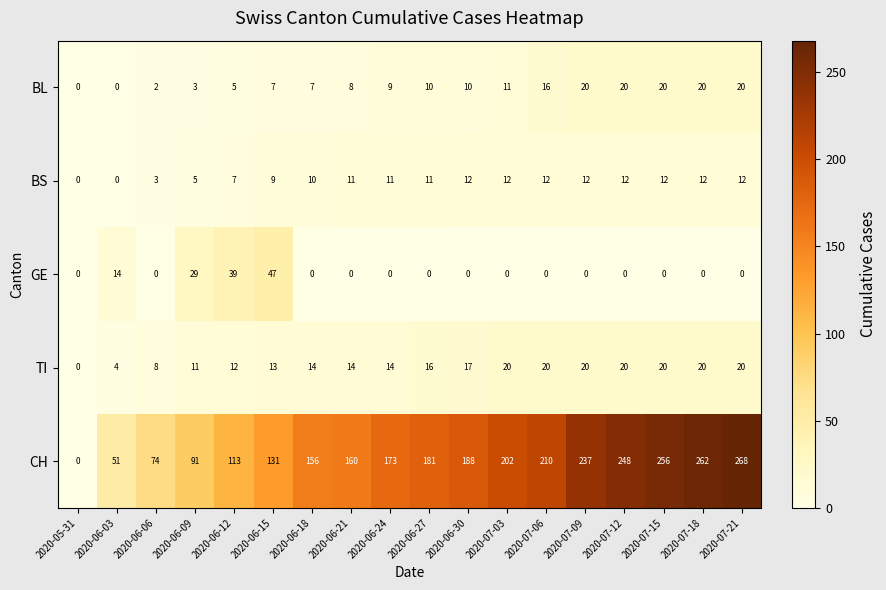

What is the sum of all BS values?

163